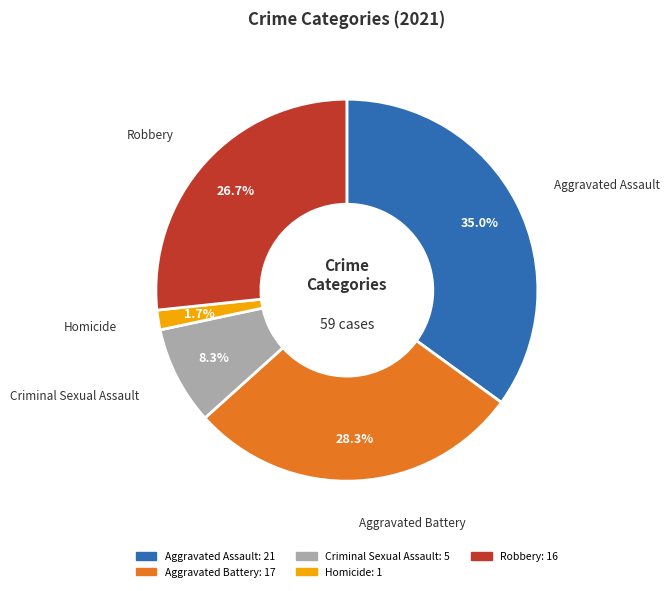

Count the number of slices in the pie.

5